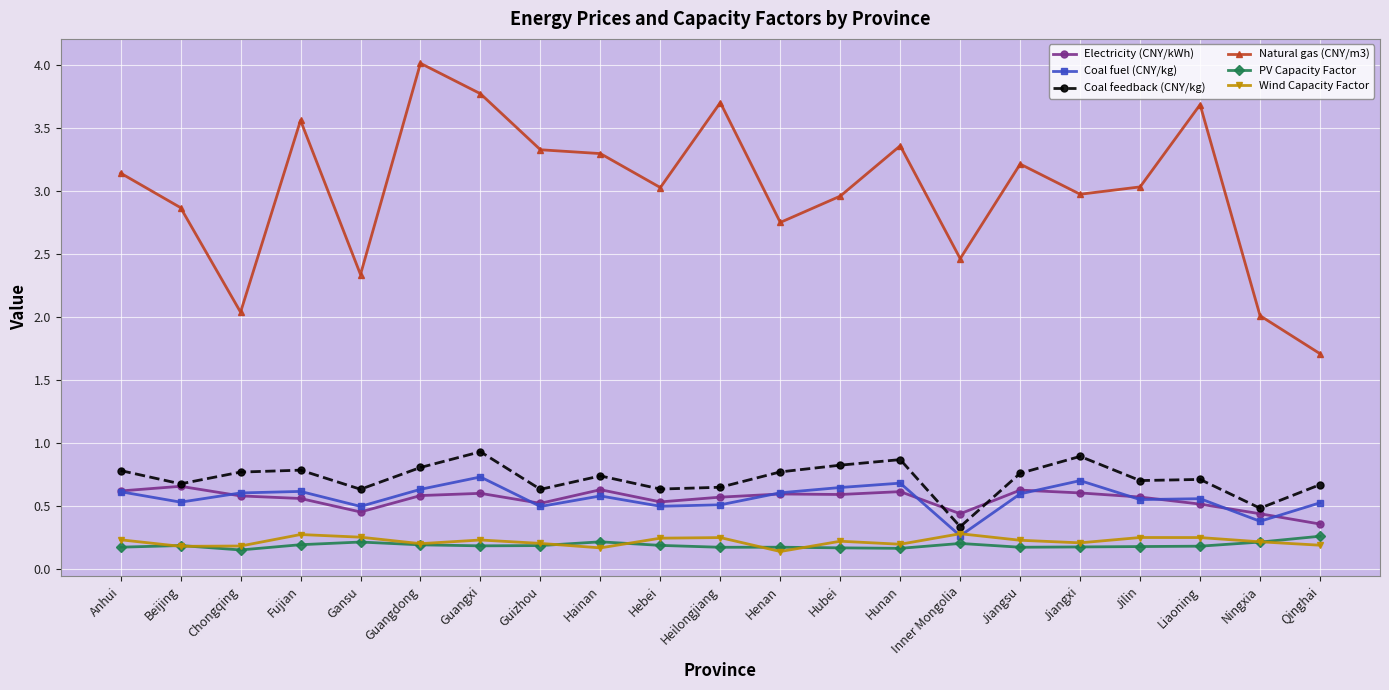

What is the label of the 1st point from the right?

Qinghai